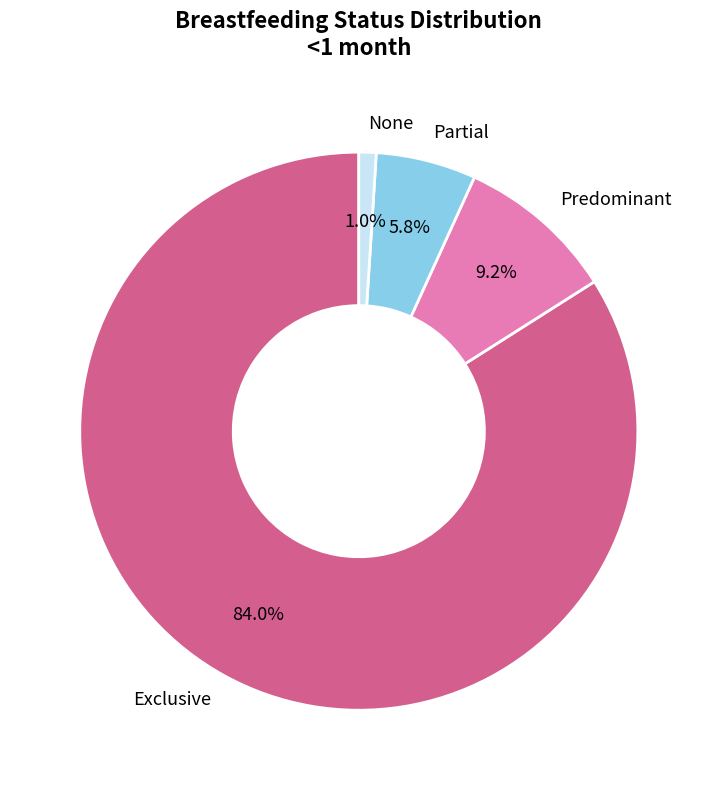

To the nearest percent, what is the difference between the Exclusive and None slice percentages?

83%